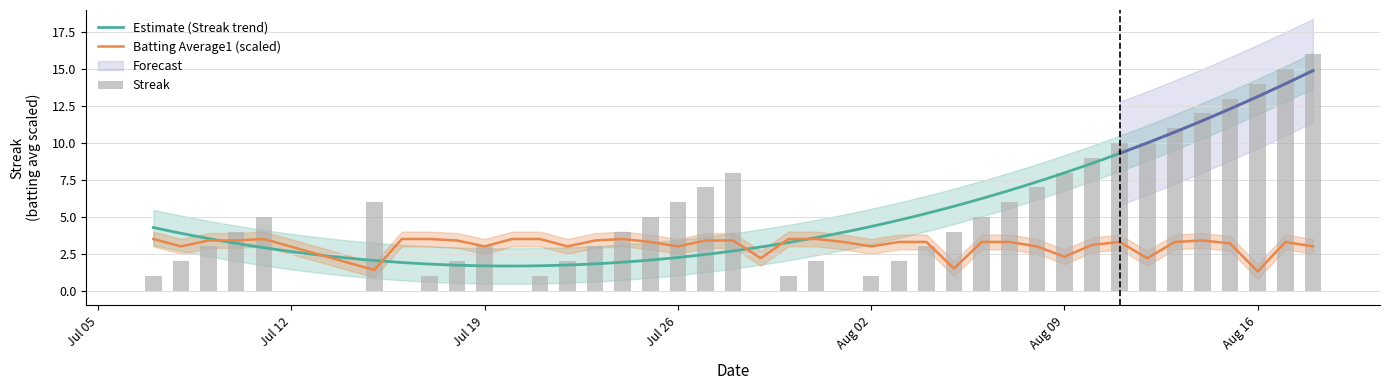

Is the value of Streak at 19 greater than the value of Batting Average1 at 36?

No